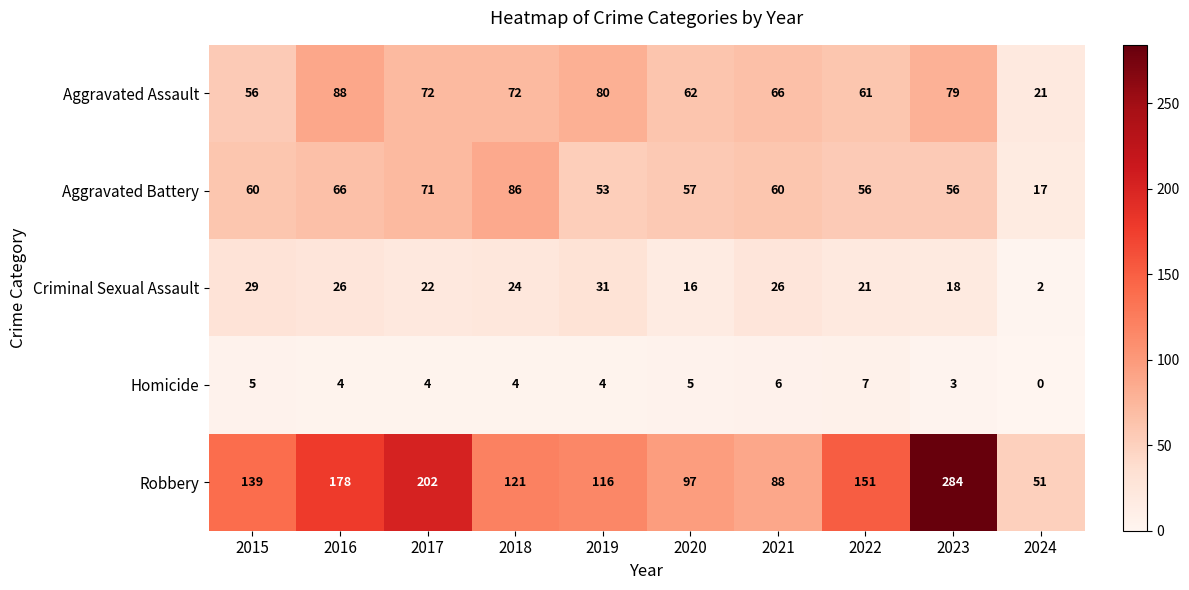

What is the sum of the Aggravated Battery values at 2016 and 2021?

126